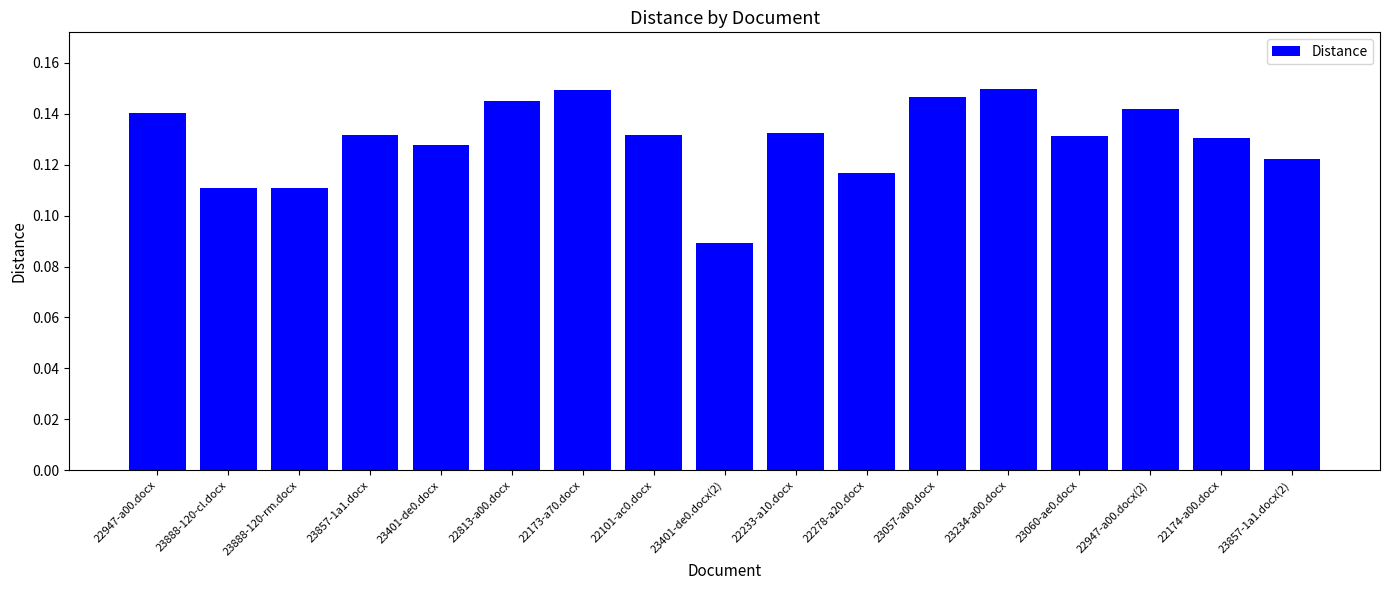

True or false: the data shows 0.2 at 22174-a00.docx.

False